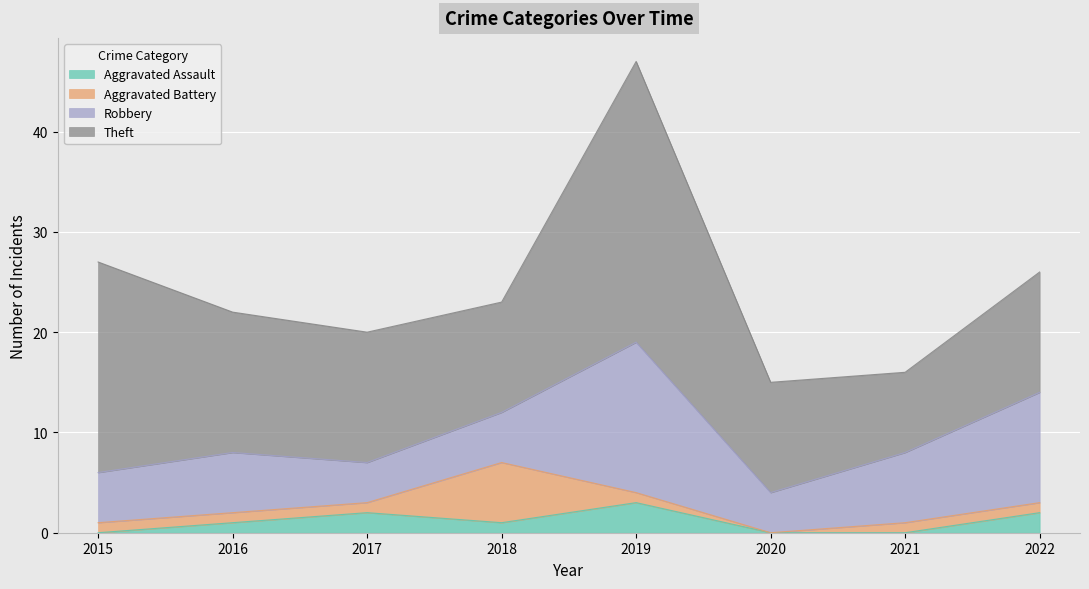

True or false: Aggravated Battery has a value of 6 at 2018.

True